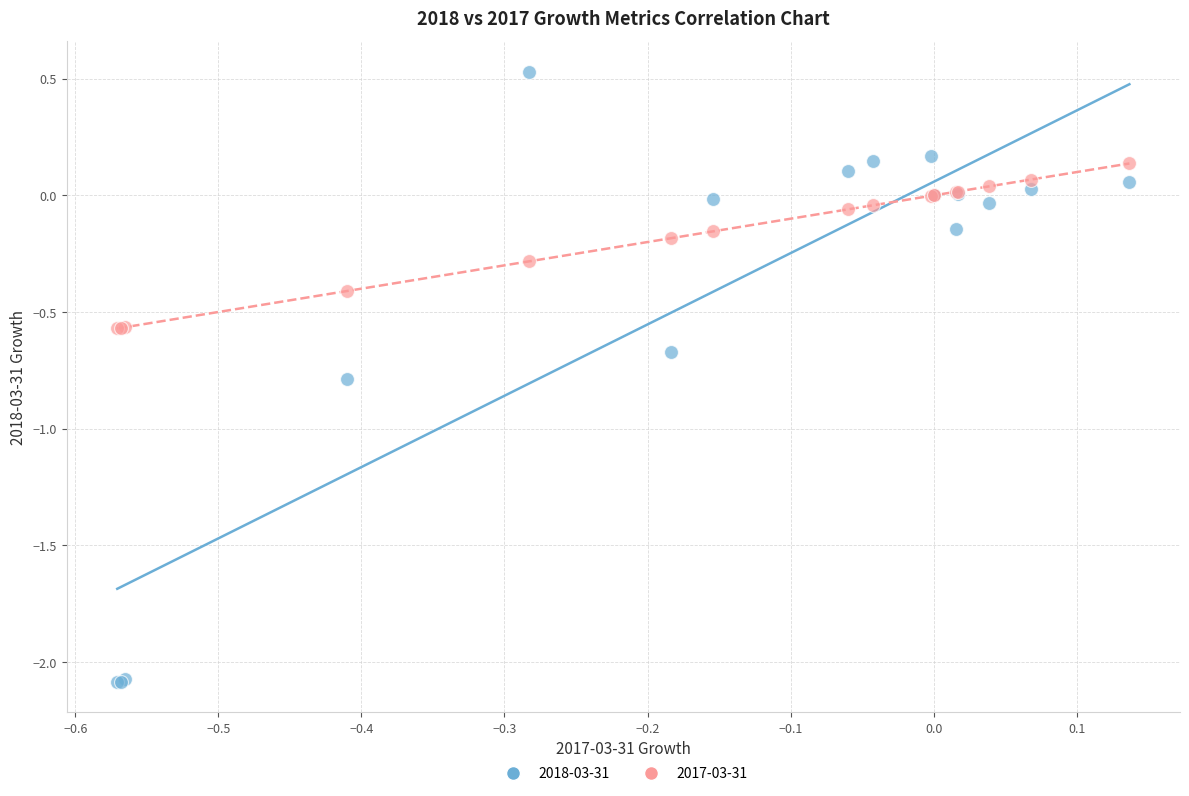

What are all the series names shown in the legend?

2018-03-31, 2017-03-31